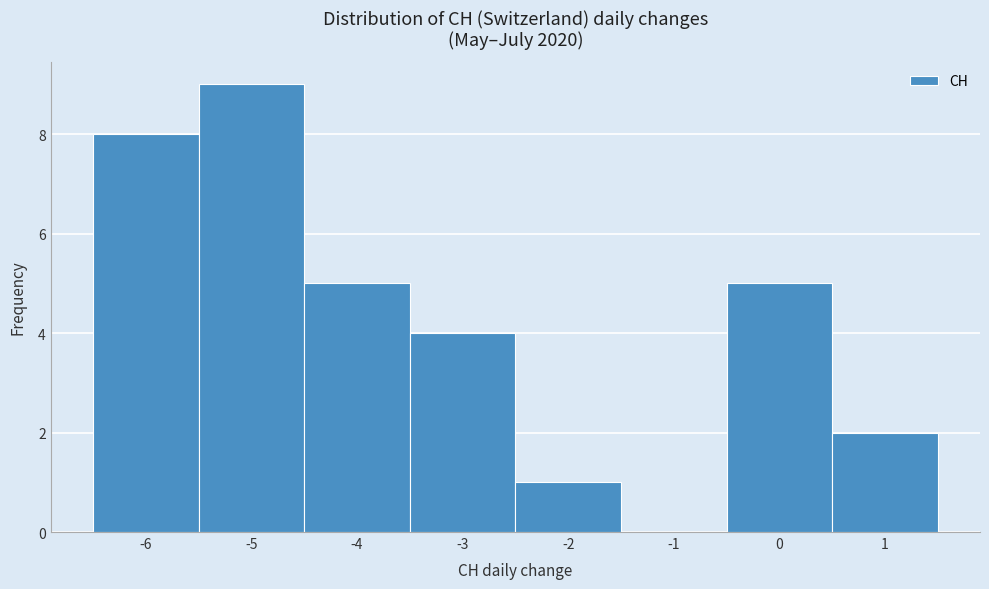

Reading left to right, list every bar in this chart as the range it spans on the x-axis followed by its height. The values are not printed on the chart, so give them approximately, as read against the axis.

-6.5 to -5.5: 8
-5.5 to -4.5: 9
-4.5 to -3.5: 5
-3.5 to -2.5: 4
-2.5 to -1.5: 1
-1.5 to -0.5: 0
-0.5 to 0.5: 5
0.5 to 1.5: 2